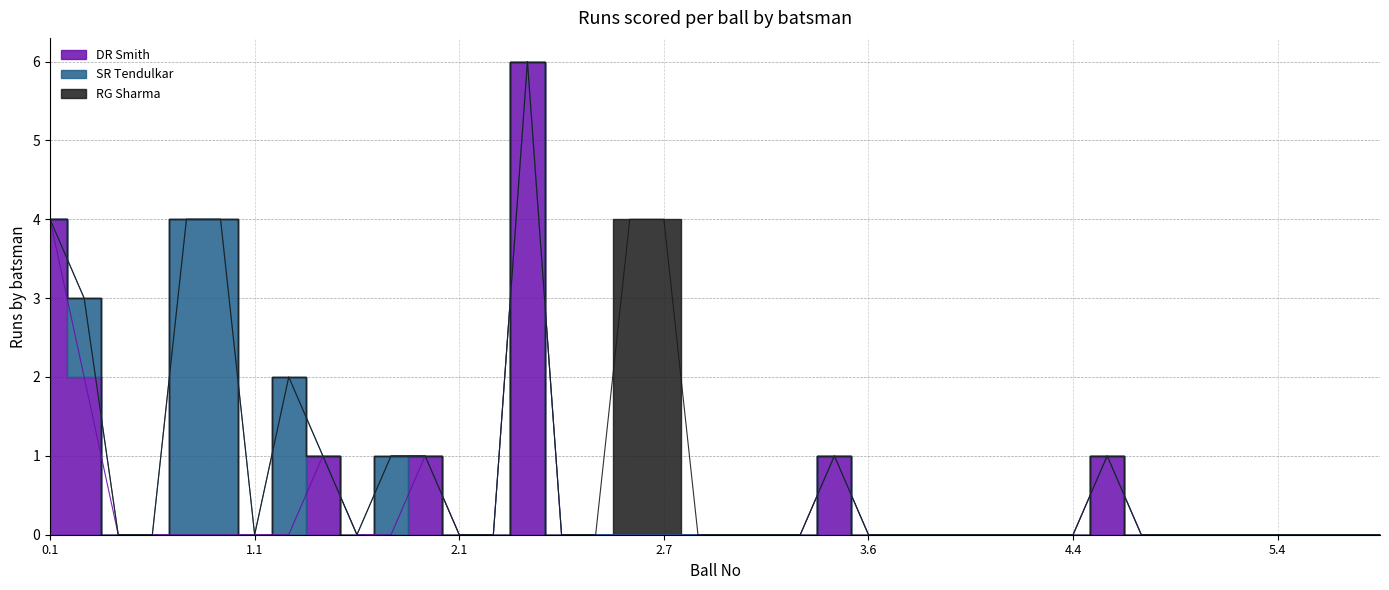

What is the difference between the maximum and minimum values in the DR Smith series?

6